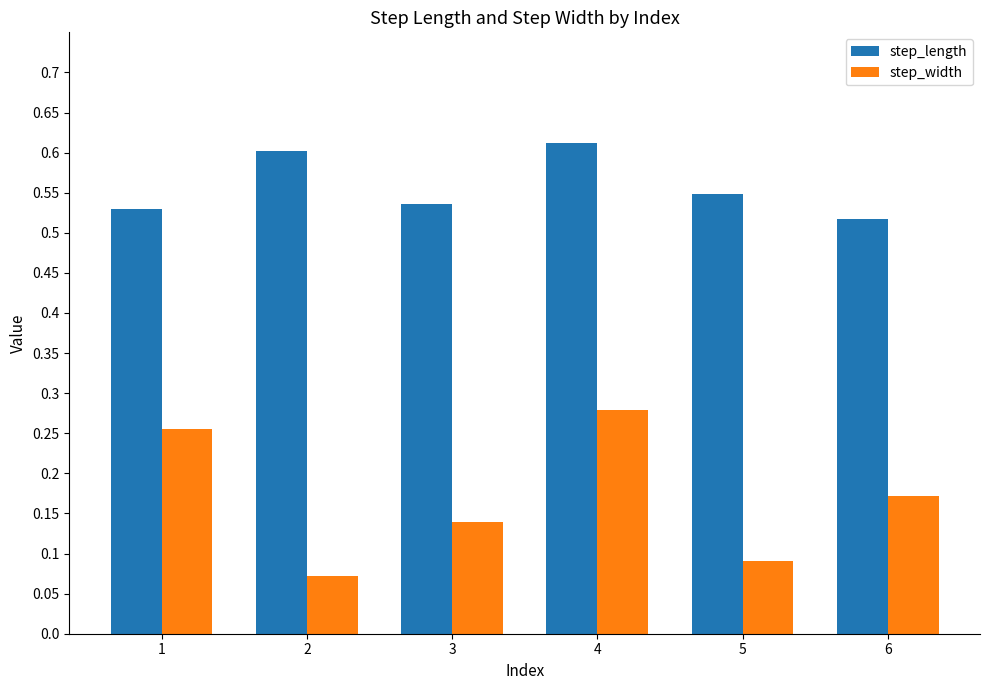

The step_length series shows 0.9 at 2. True or false?

False